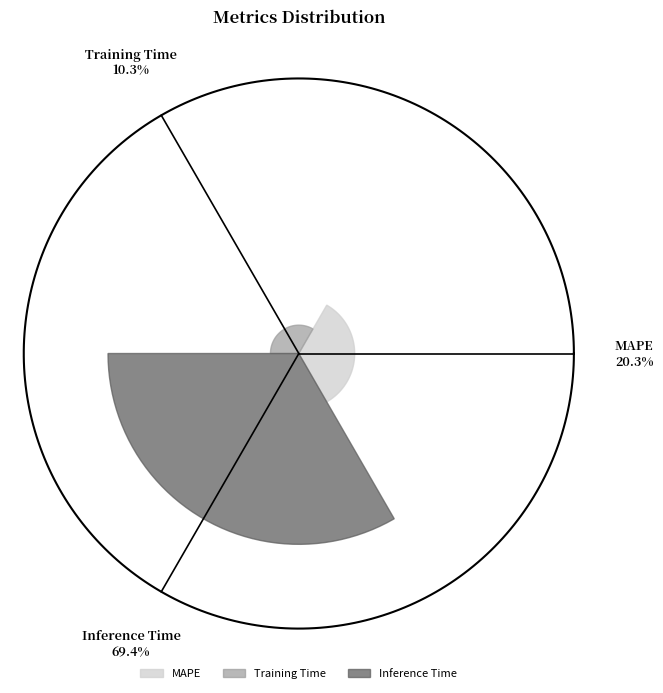

True or false: Training Time accounts for 3% of the total.

False